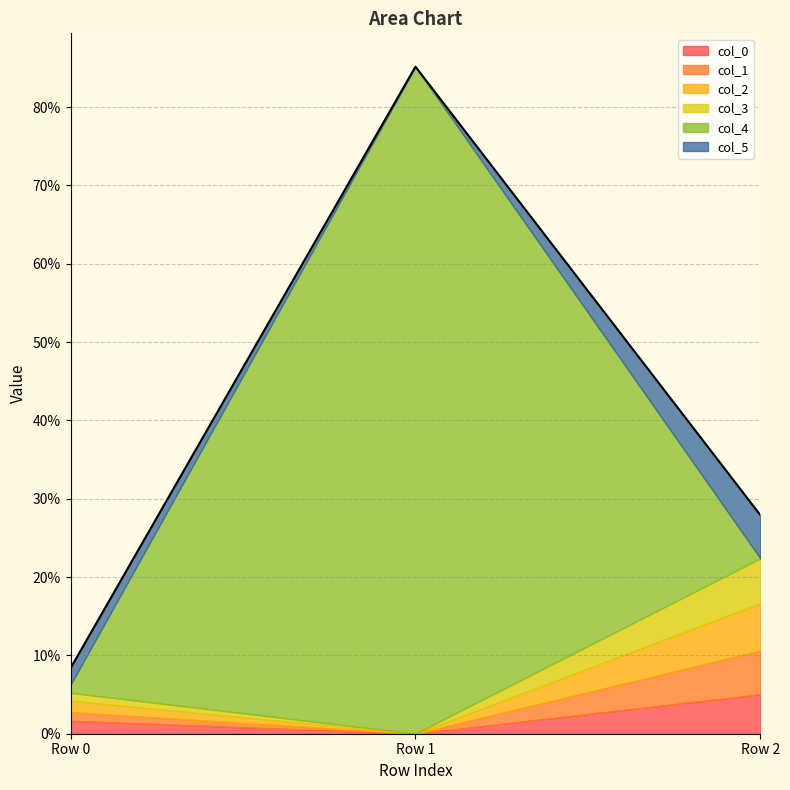

How many series are shown in this chart?

6